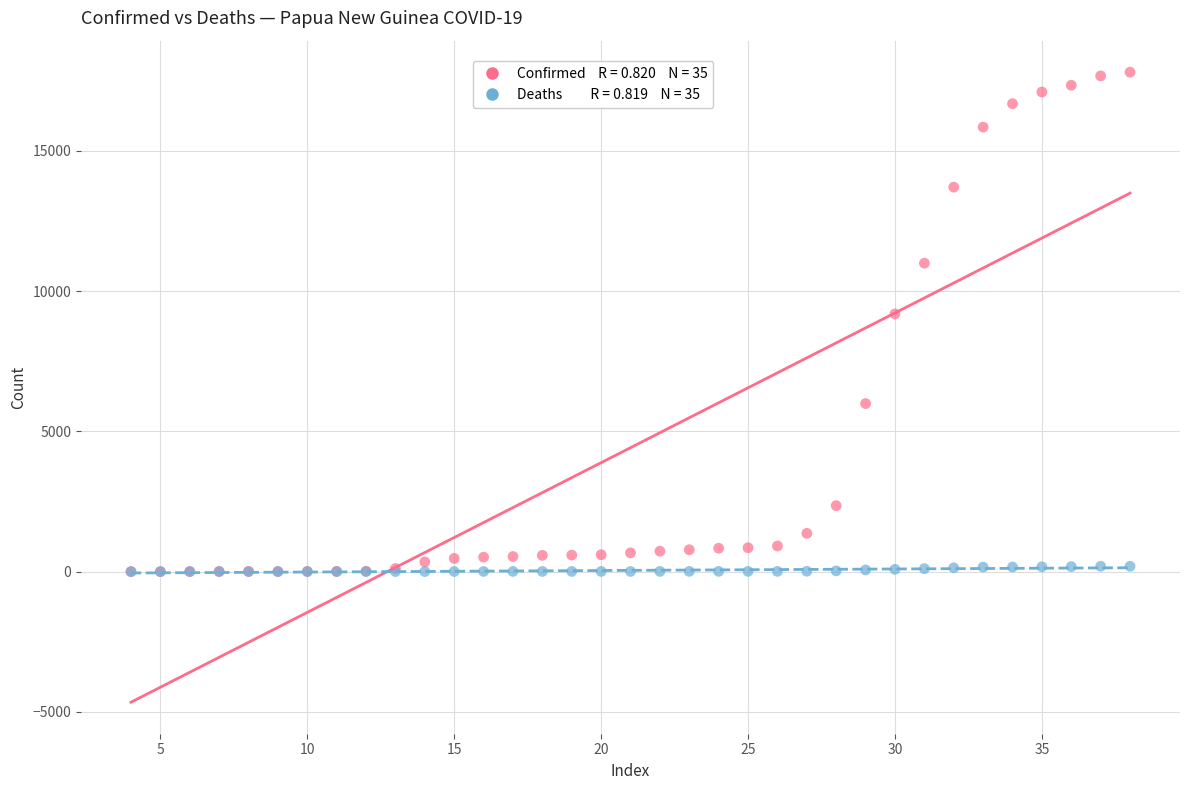

Across all series, what Y value is closest to 8903?

9188